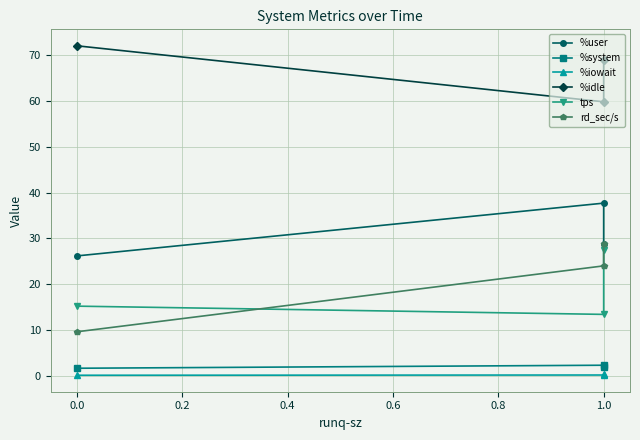

Is the value of %system at 1.0 greater than the value of %idle at 0.0?

No